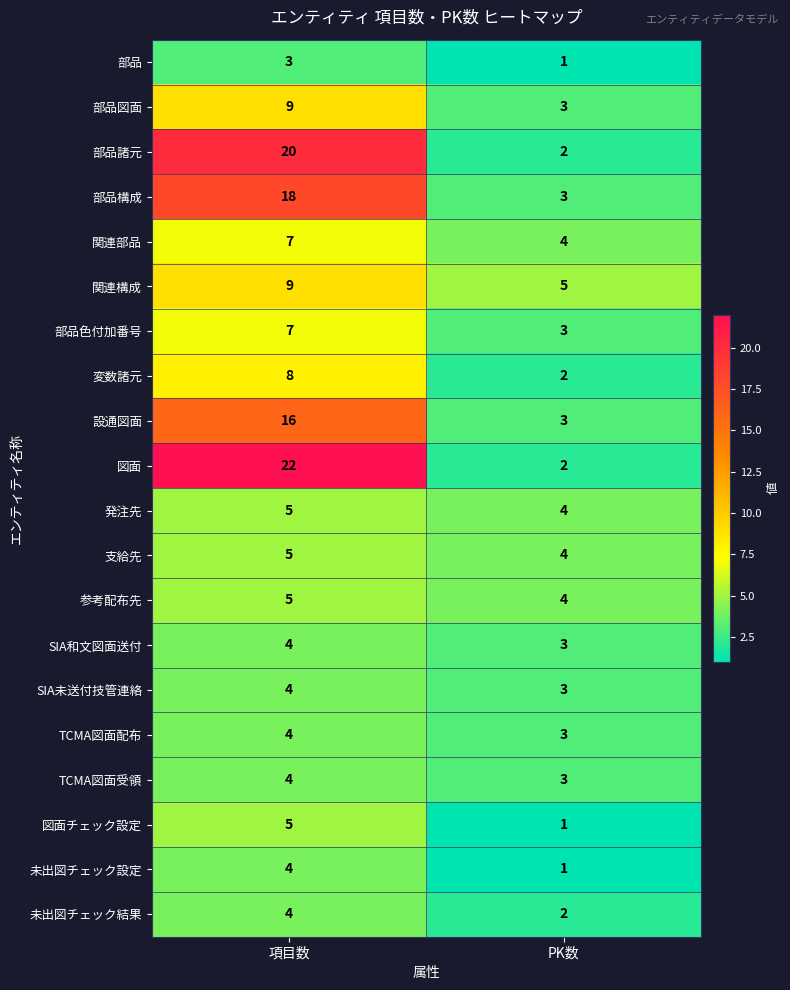

At which label is 支給先 closest to 4?

PK数